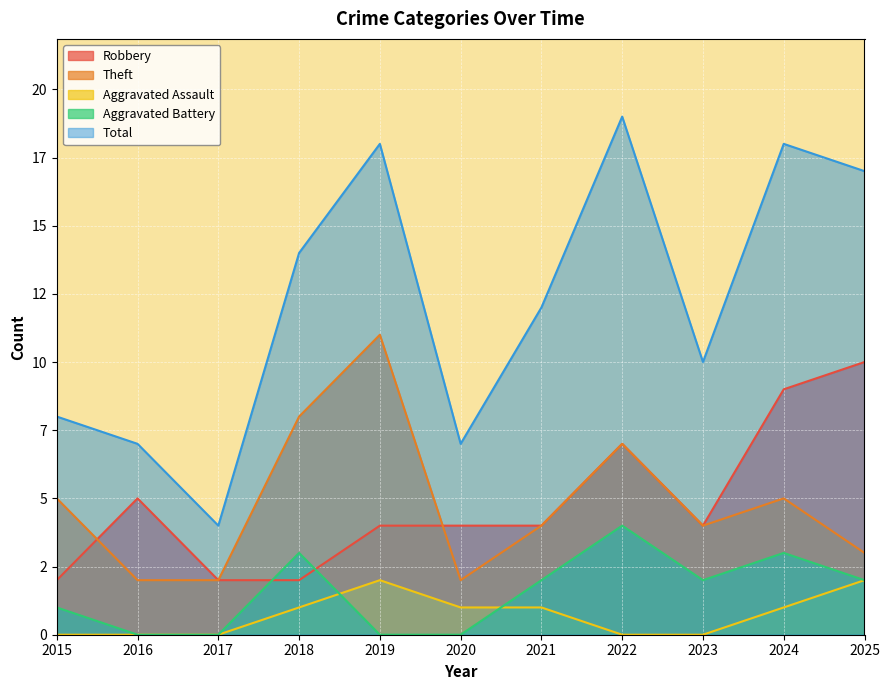

At which category is the sum across all series the highest?

2022